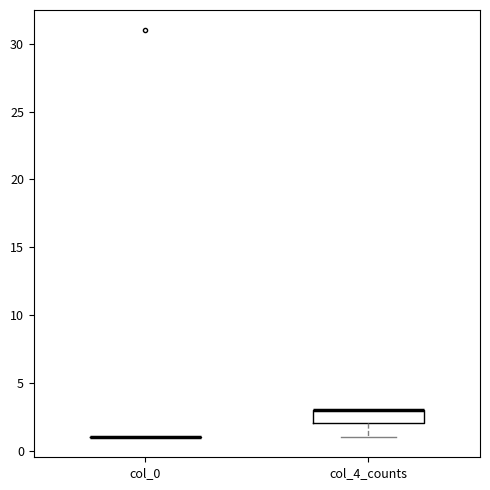

Reading left to right, transcribe this box plot: for each box, give where its median line is, the range the box spans, and where its two whiskers end, as read against the y-axis. The values are not printed on the chart, so give them approximately, as read against the axis.

col_0: box collapsed to a line at 1, whiskers 1 to 1
col_4_counts: median 3 (drawn on the box's upper edge), box 2 to 3, whiskers 1 to 3